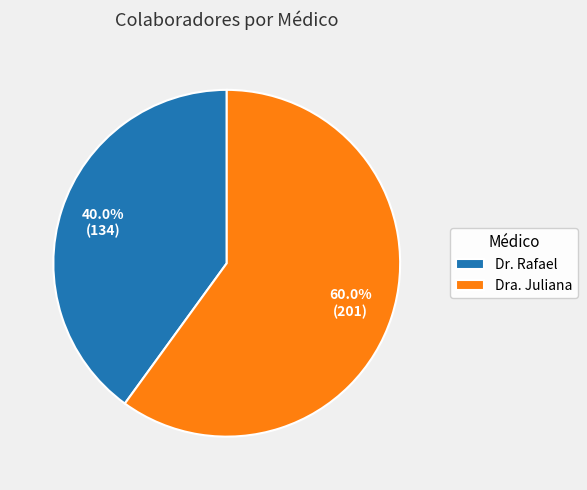

Which category accounts for the majority?

Dra. Juliana